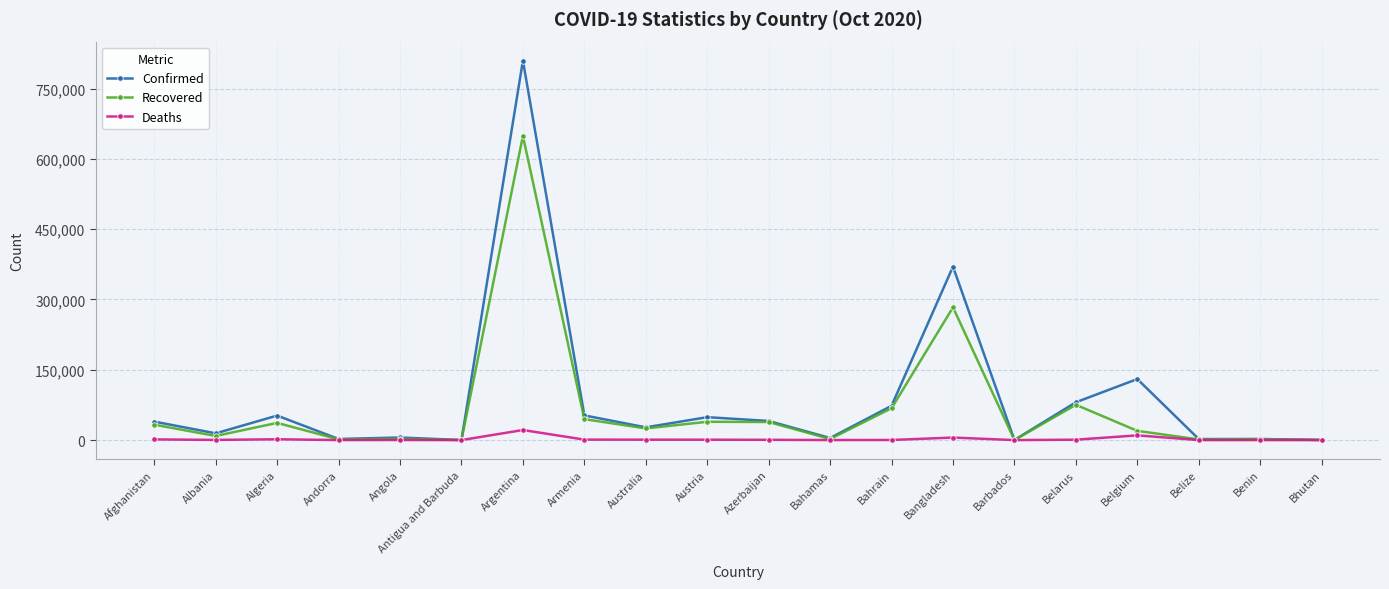

The value of Confirmed at Bangladesh is 86933. True or false?

False